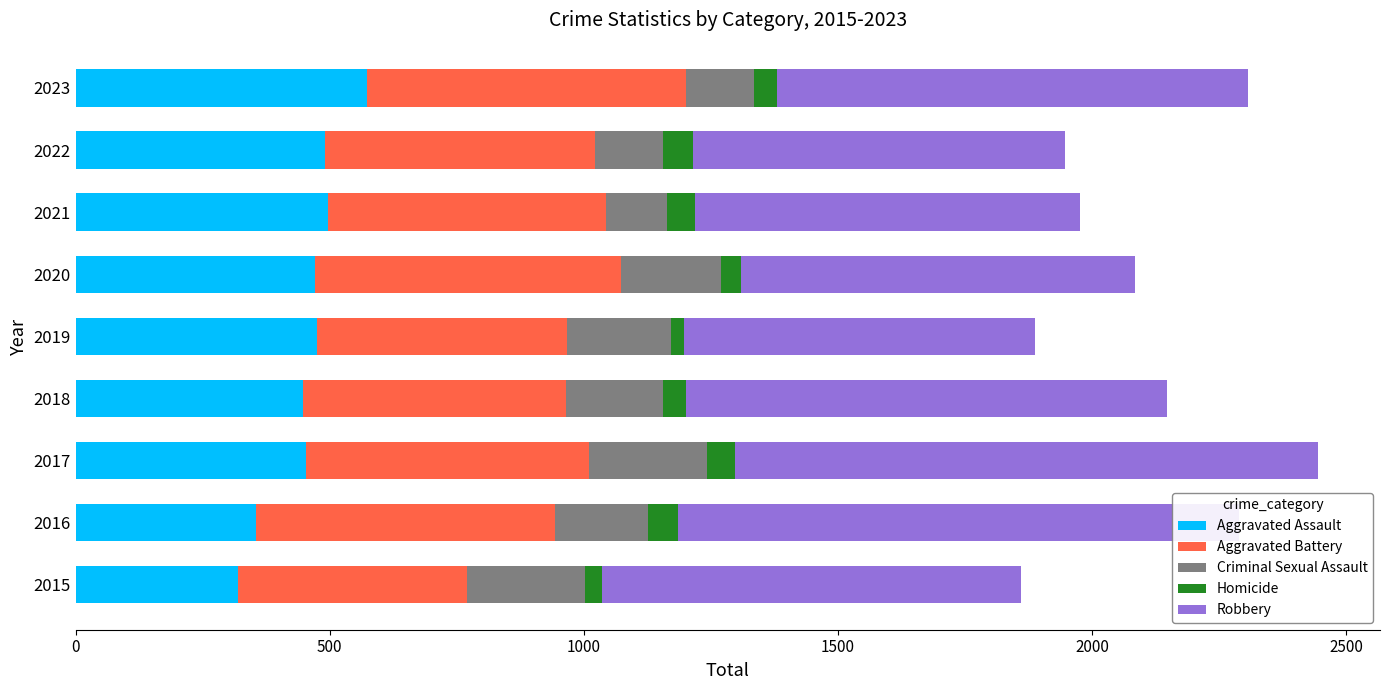

How many values in the Aggravated Assault series are below 471?

4